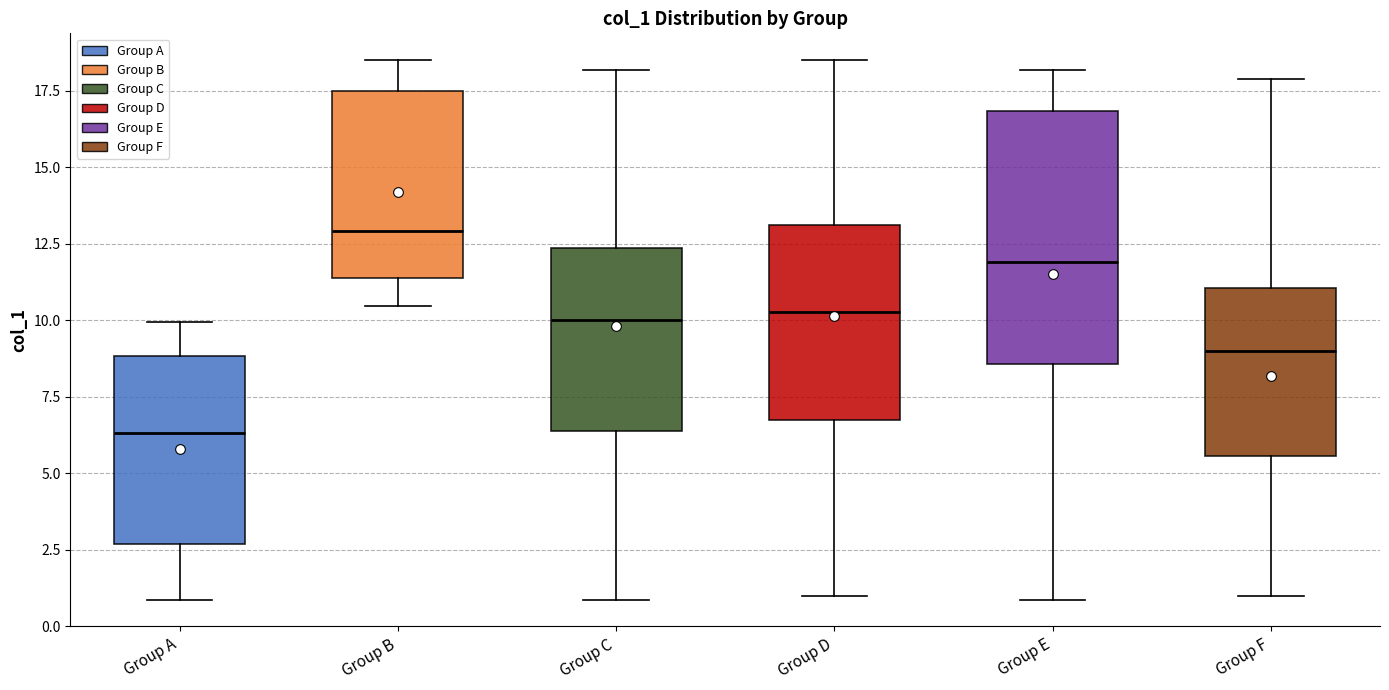

Reading left to right, read every box against the y-axis: the position of its median line, the range the box covers, and the ends of its whiskers. The values are not printed on the chart, so give them approximately, as read against the axis.

Group A: median 6.5, box 2.5 to 9.0, whiskers 1.0 to 10.0
Group B: median 13.0, box 11.5 to 17.5, whiskers 10.5 to 18.5
Group C: median 10.0, box 6.5 to 12.5, whiskers 1.0 to 18.0
Group D: median 10.5, box 6.5 to 13.0, whiskers 1.0 to 18.5
Group E: median 12.0, box 8.5 to 17.0, whiskers 1.0 to 18.0
Group F: median 9.0, box 5.5 to 11.0, whiskers 1.0 to 18.0